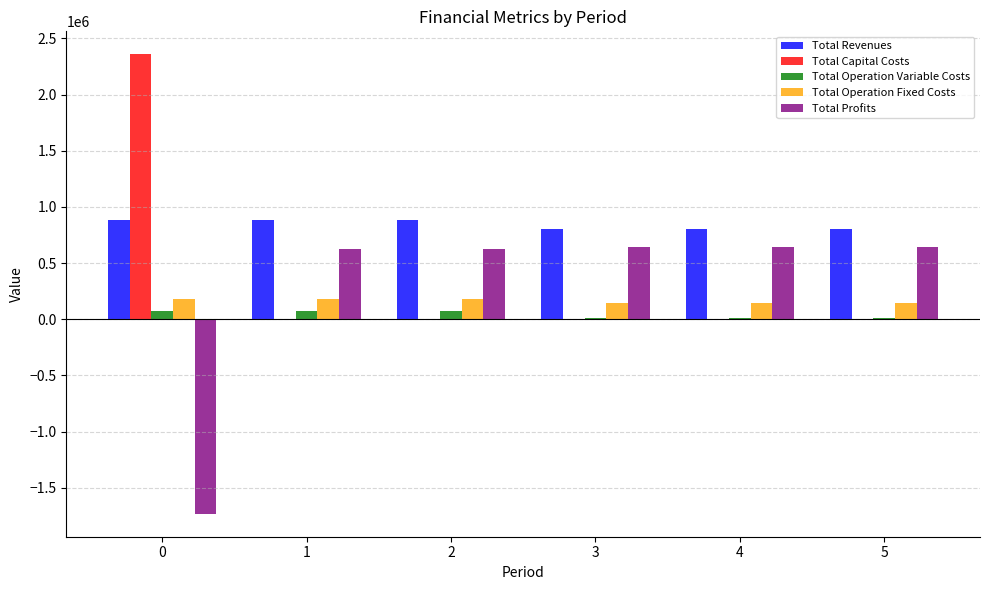

How many positive values does the Total Profits series have?

5